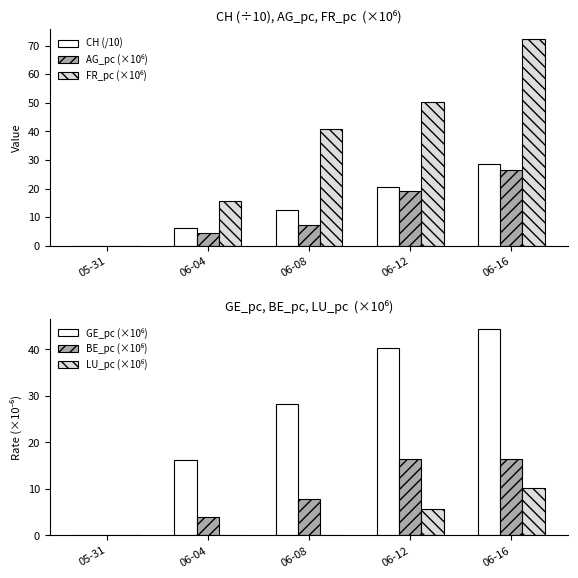

Reading left to right, list all the values displayed in this chart.

CH (/10): 0.0	6.2	12.5	20.6	28.5
AG_pc (×10⁶): 0.0	4.4	7.4	19.2	26.5
FR_pc (×10⁶): 0.0	15.7	40.8	50.2	72.2
GE_pc (×10⁶): 0.0	16.2	28.3	40.4	44.4
BE_pc (×10⁶): 0.0	3.9	7.7	16.4	16.4
LU_pc (×10⁶): 0.0	0.0	0.0	5.6	10.1